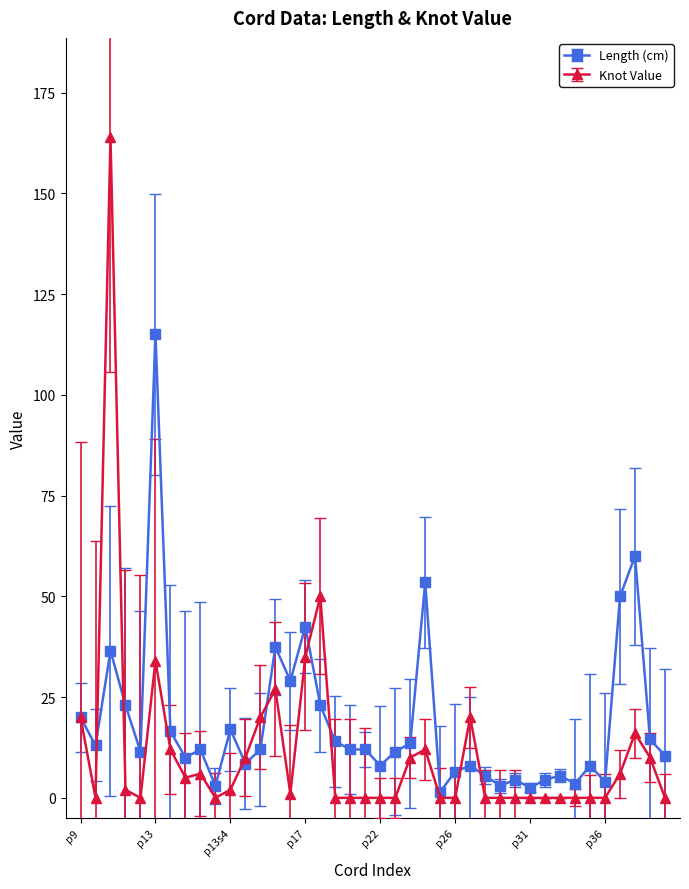

What is the greatest value displayed?

164.0